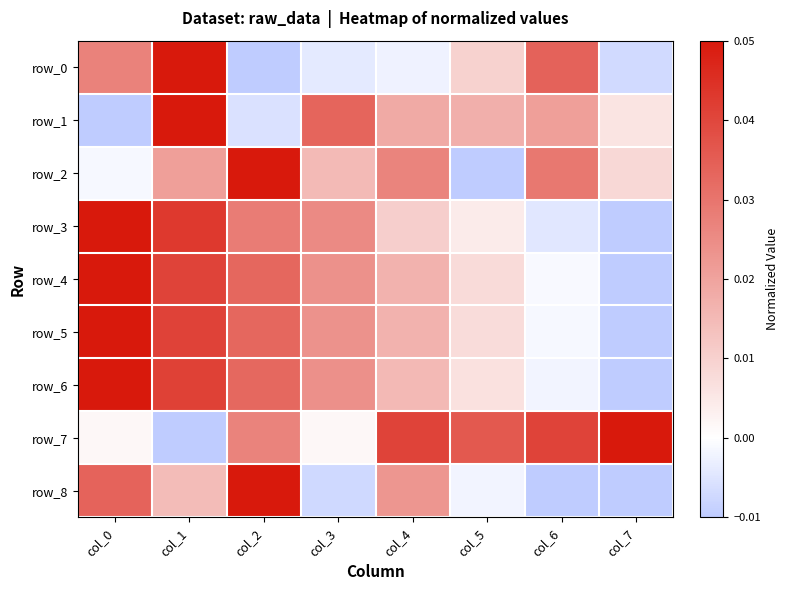

Rank the series by their maximum value, from highest to lowest.

row_0, row_1, row_2, row_3, row_4, row_5, row_6, row_7, row_8